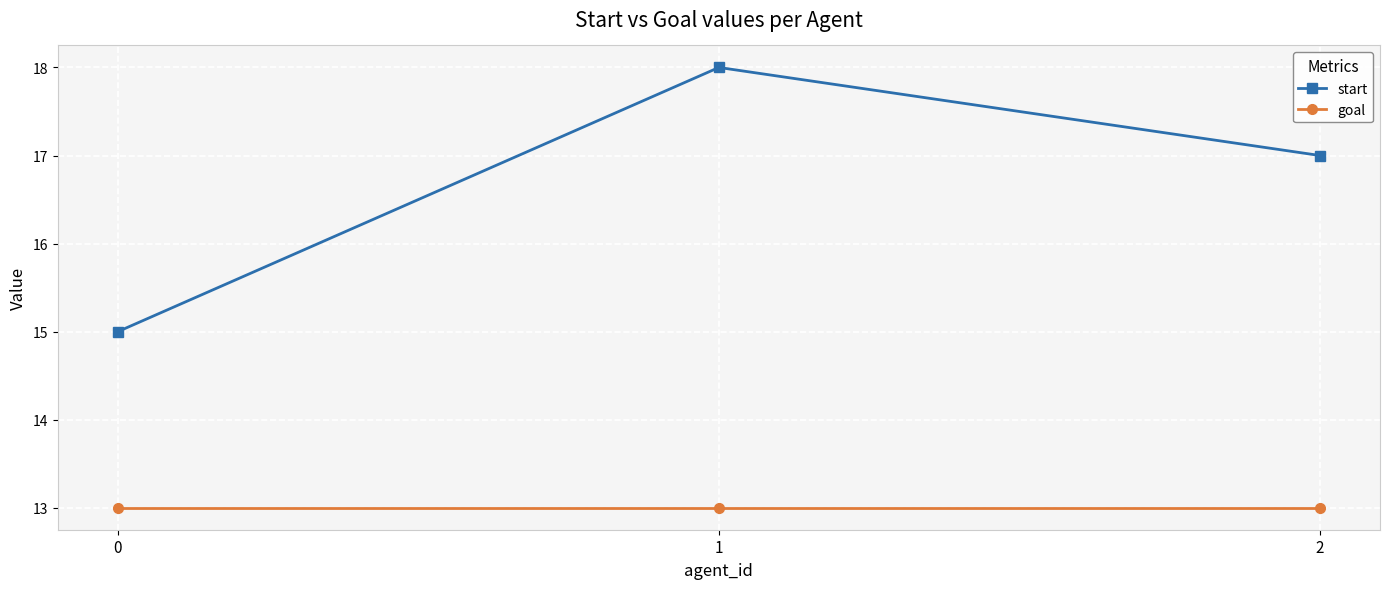

Rank the series by their maximum value, from highest to lowest.

start, goal